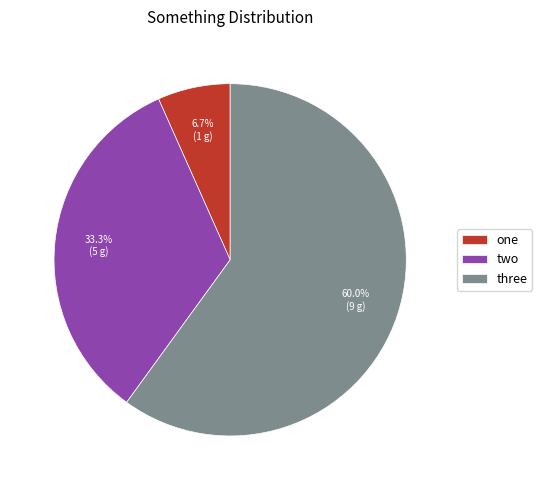

Which slice represents more than half of the pie?

three